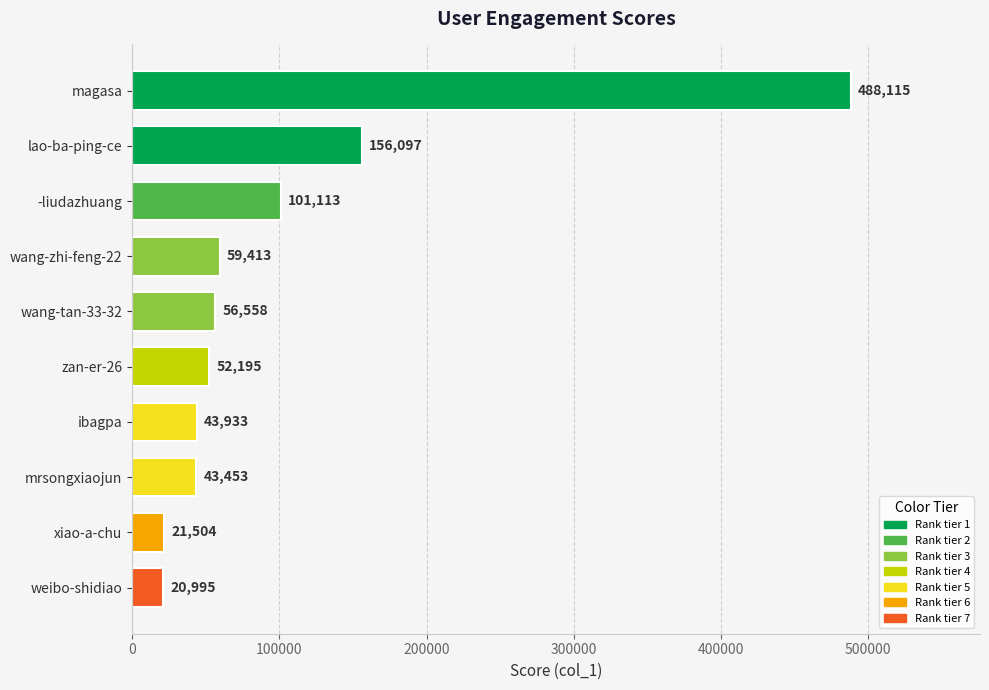

What is the sum of all values?

1043376